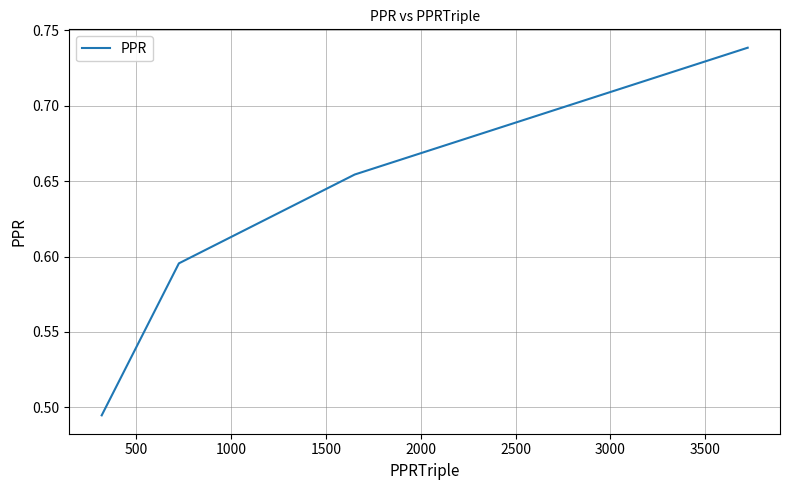

What is the difference between the maximum and minimum values?

0.2